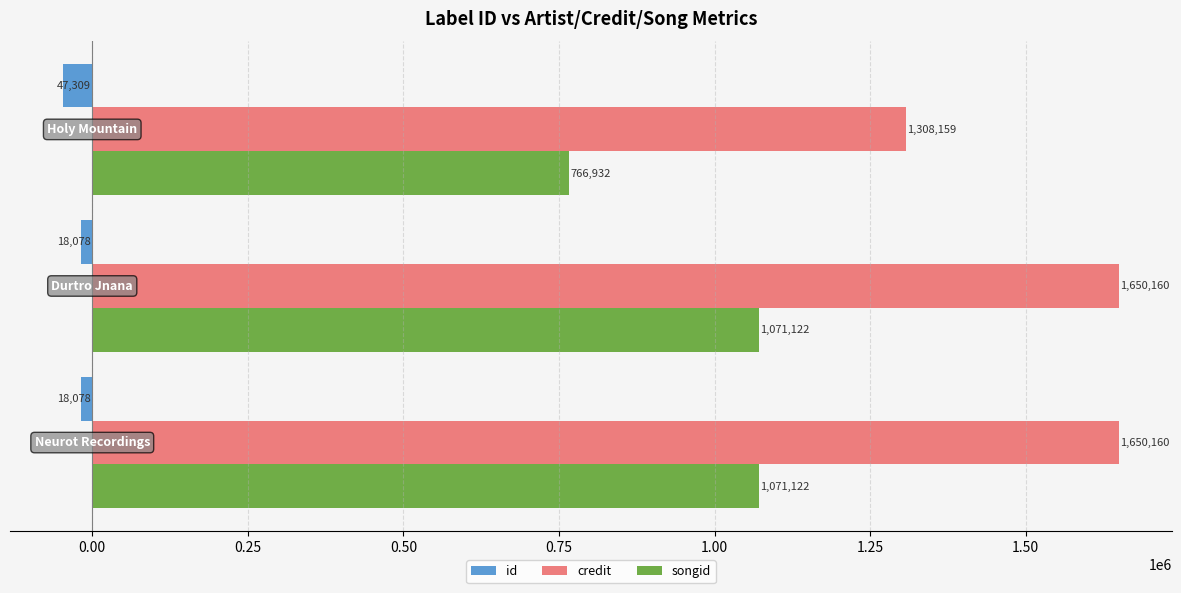

Which series has the largest total across all categories?

credit